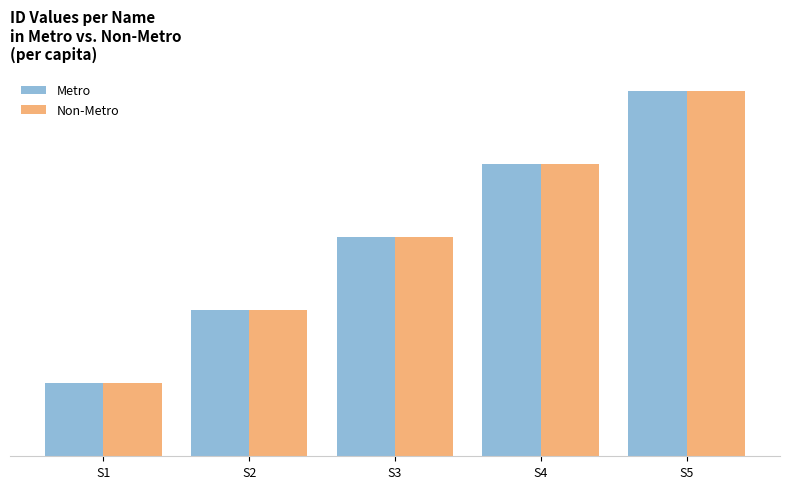

Does the chart contain stacked bars?

No